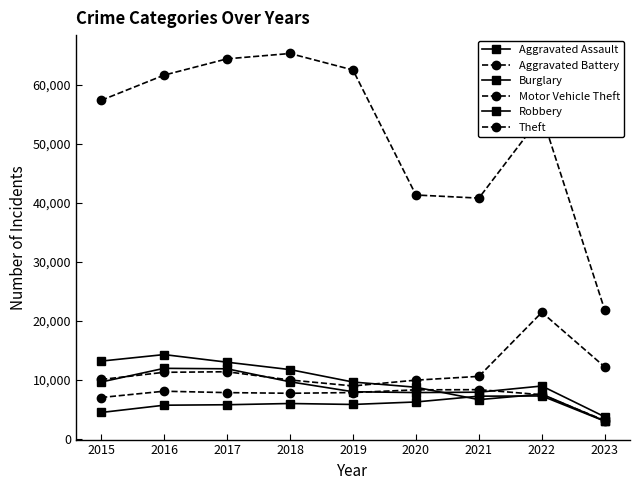

Which series has the largest total across all categories?

Theft